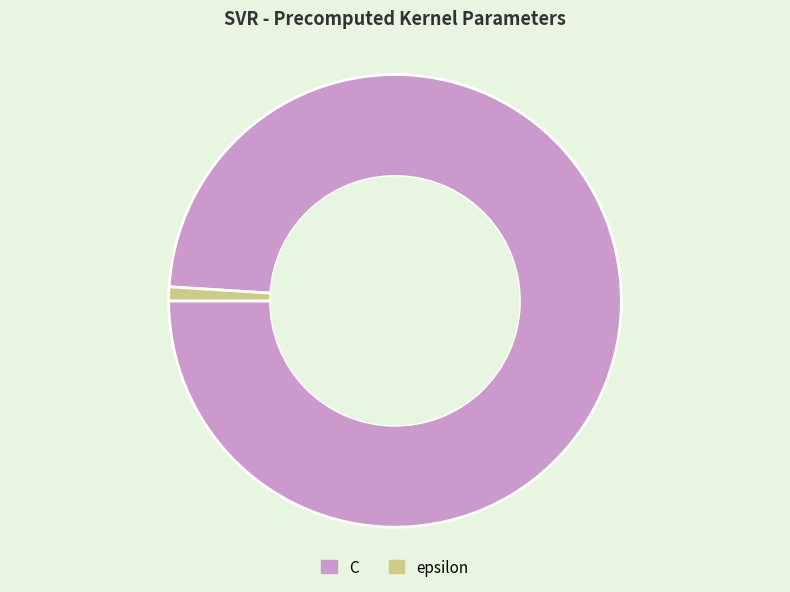

Which has a higher value, epsilon or C?

C